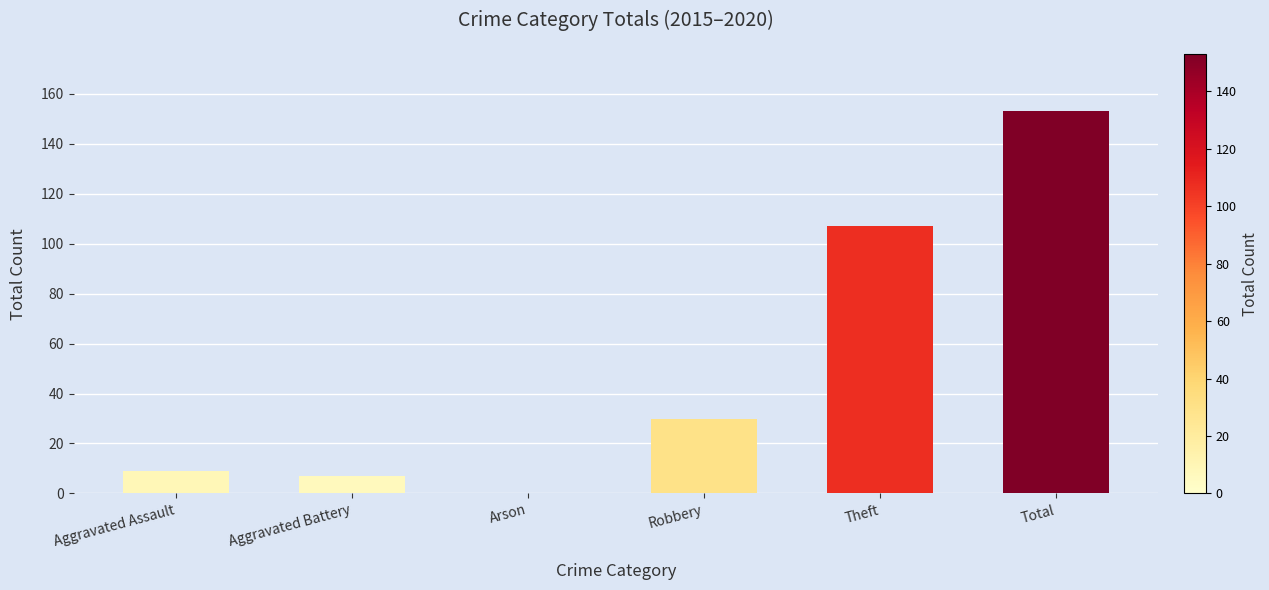

The value at Aggravated Assault is 9. True or false?

True